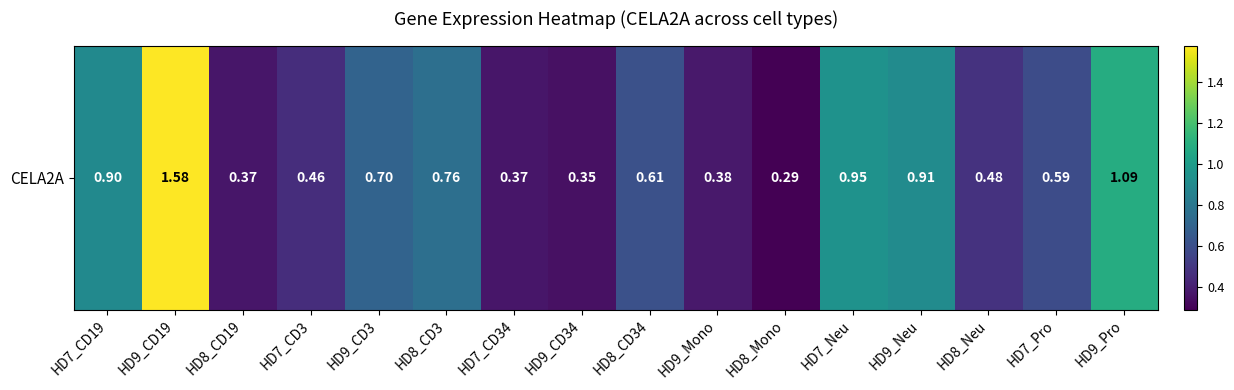

The chart shows a value of 0.9 at HD7_CD19. True or false?

True